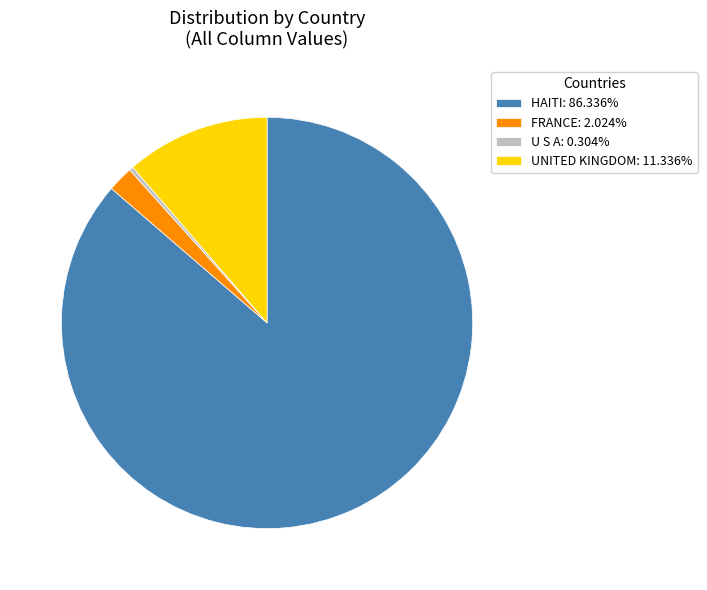

How many slices are in this pie chart?

4